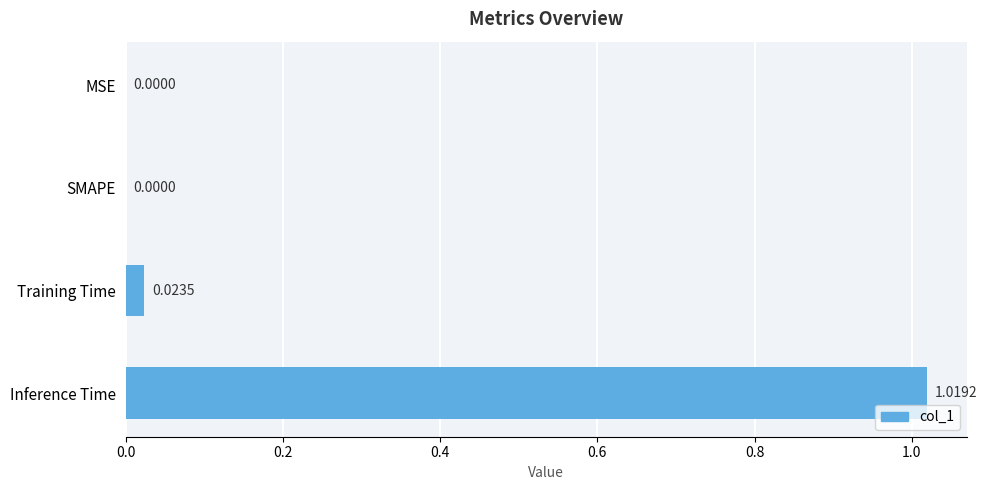

Between Training Time and MSE, which is larger?

Training Time